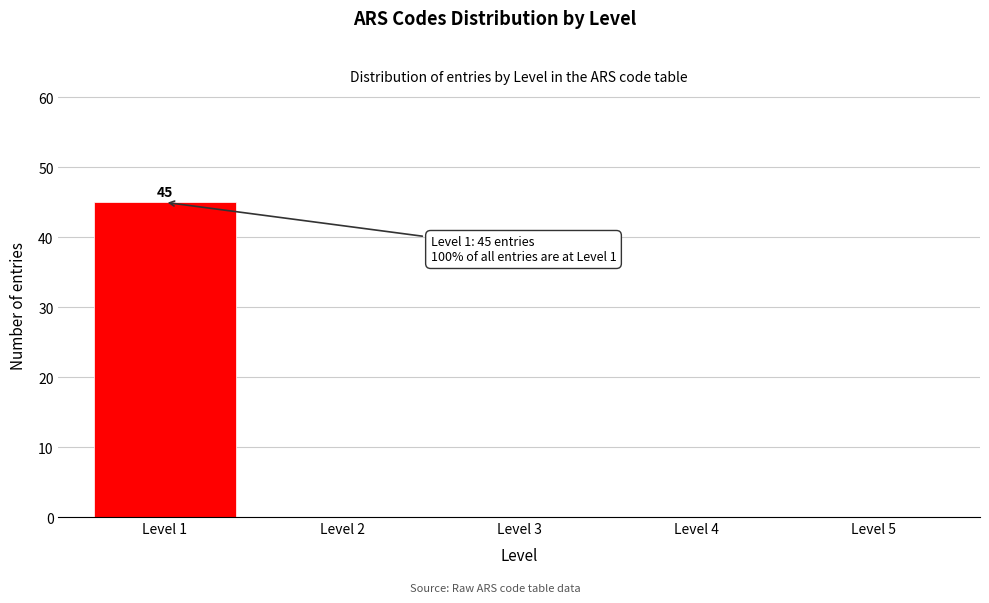

Reading right to left, extract all data points from this chart.

Level 5=0	Level 4=0	Level 3=0	Level 2=0	Level 1=45